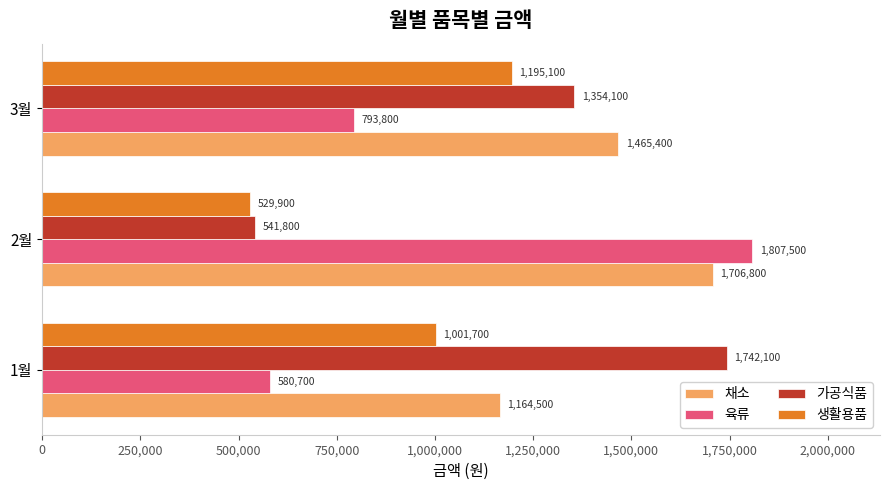

How many 육류 values are between 580700 and 1807500?

3